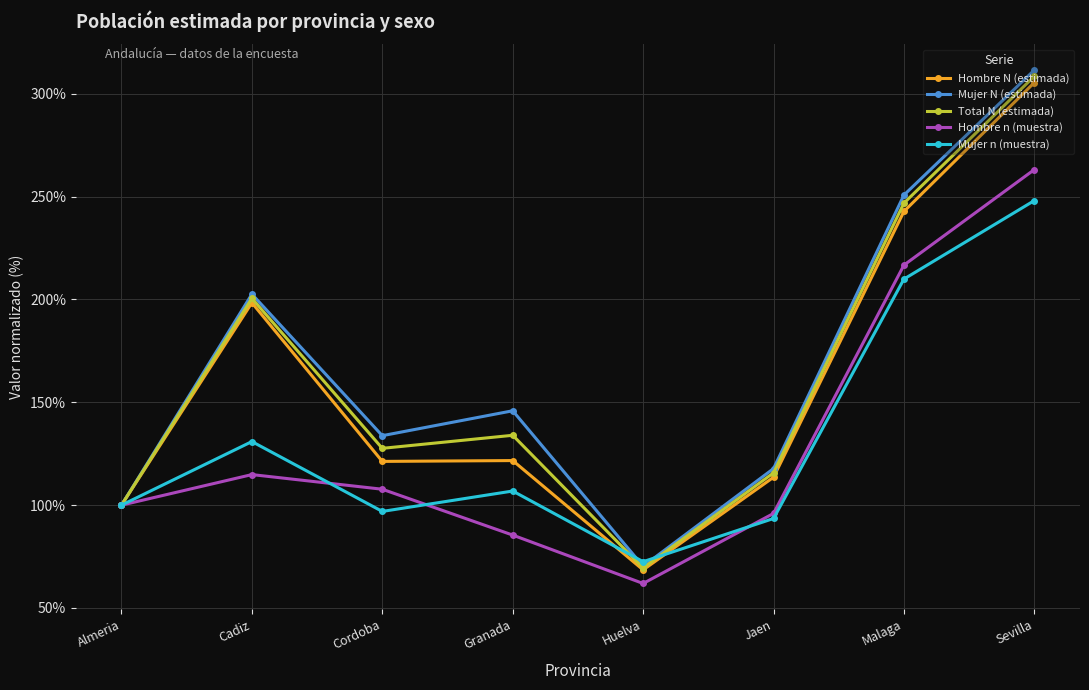

What is the difference between the second highest and minimum values in the Mujer N (estimada) series?

180.5